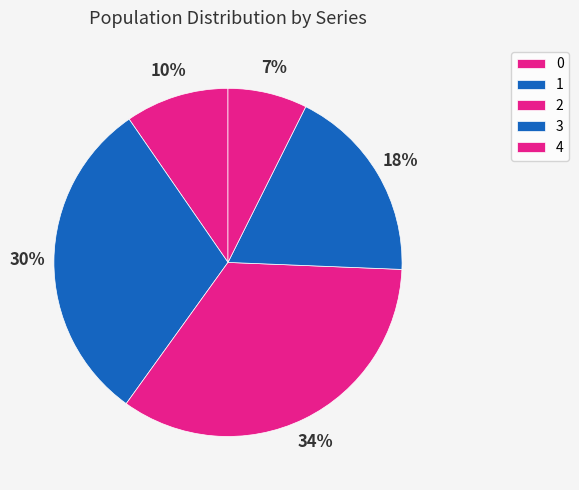

Rank the categories by value from lowest to highest.

4, 0, 3, 1, 2